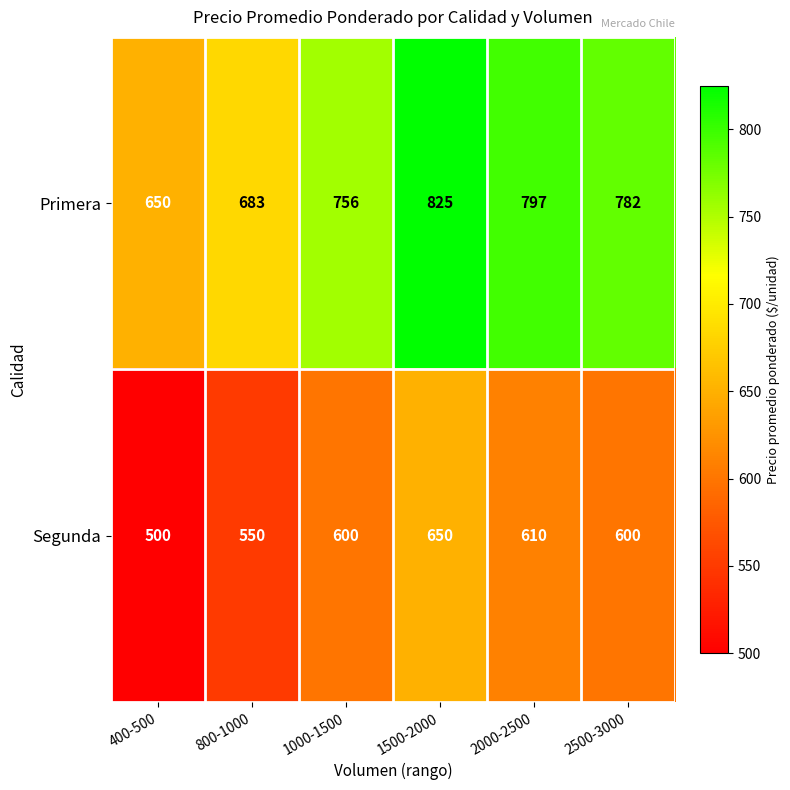

Which series has the widest spread of values?

Primera